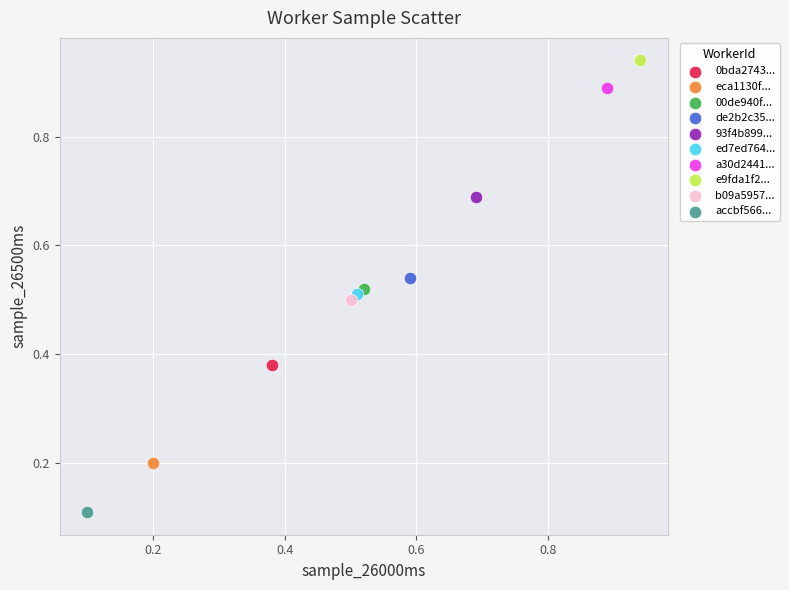

What are all the series names shown in the legend?

0bda2743..., eca1130f..., 00de940f..., de2b2c35..., 93f4b899..., ed7ed764..., a30d2441..., e9fda1f2..., b09a5957..., accbf566...